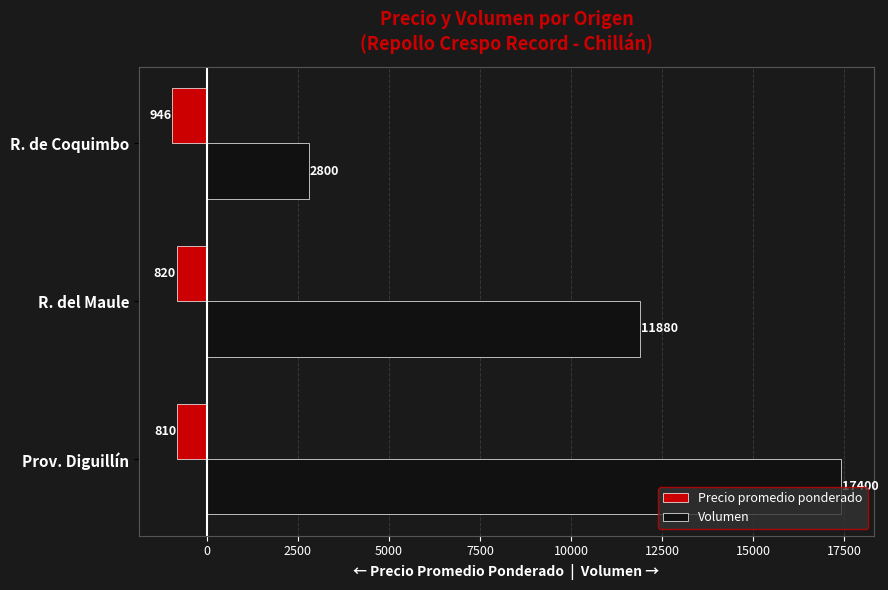

What are all the series names shown in the legend?

Precio promedio ponderado, Volumen